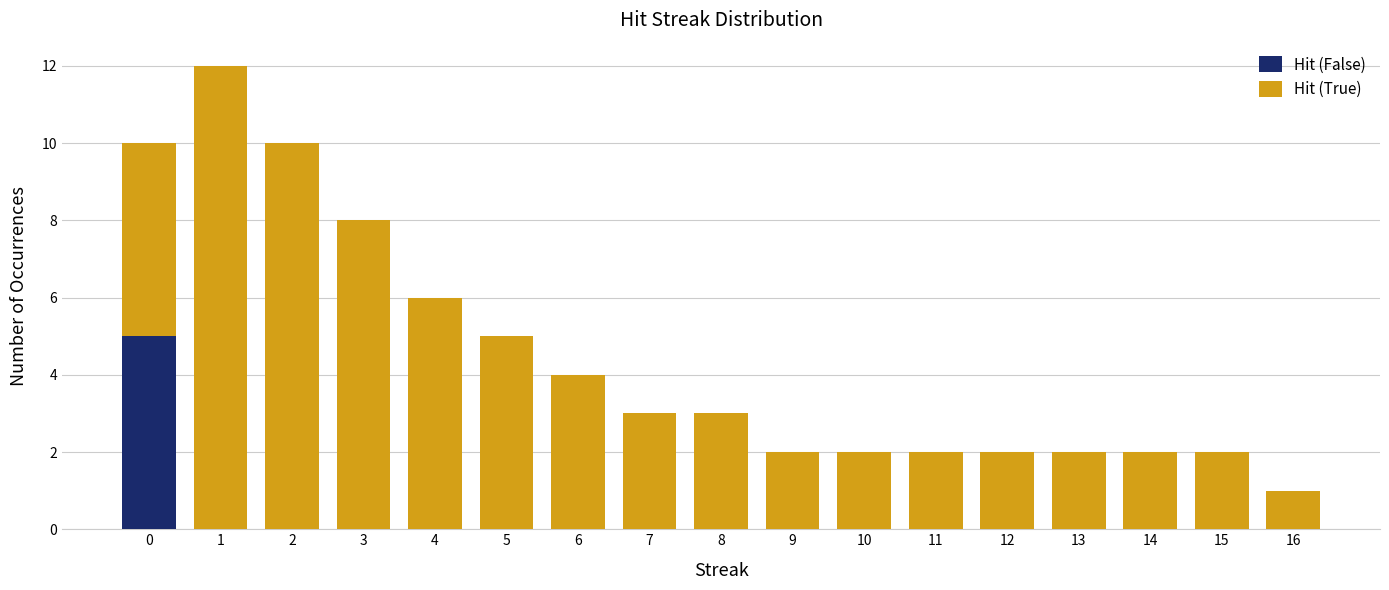

Does the chart contain stacked bars?

Yes